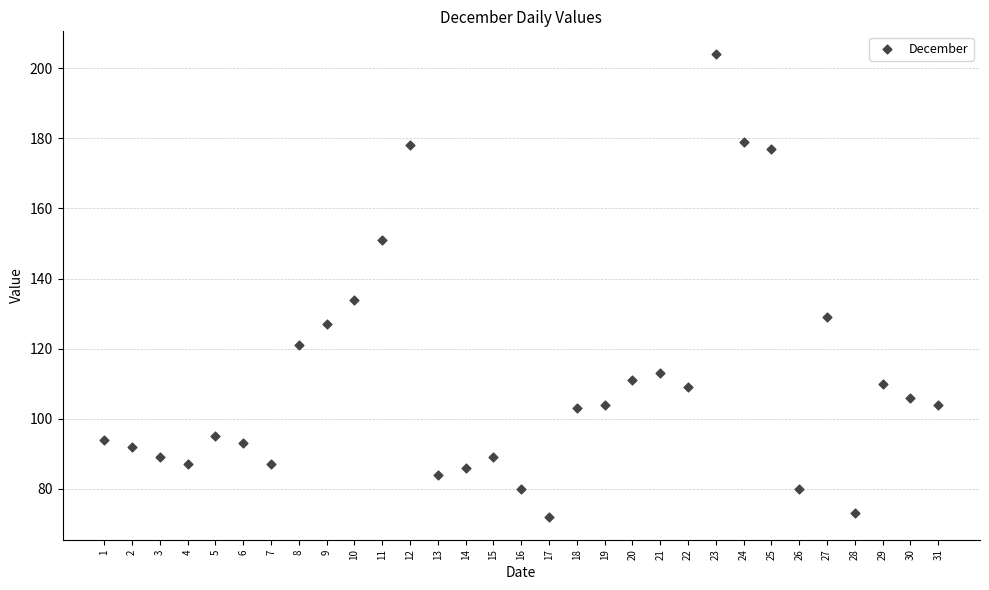

What is the range of Y values (max minus min)?

132